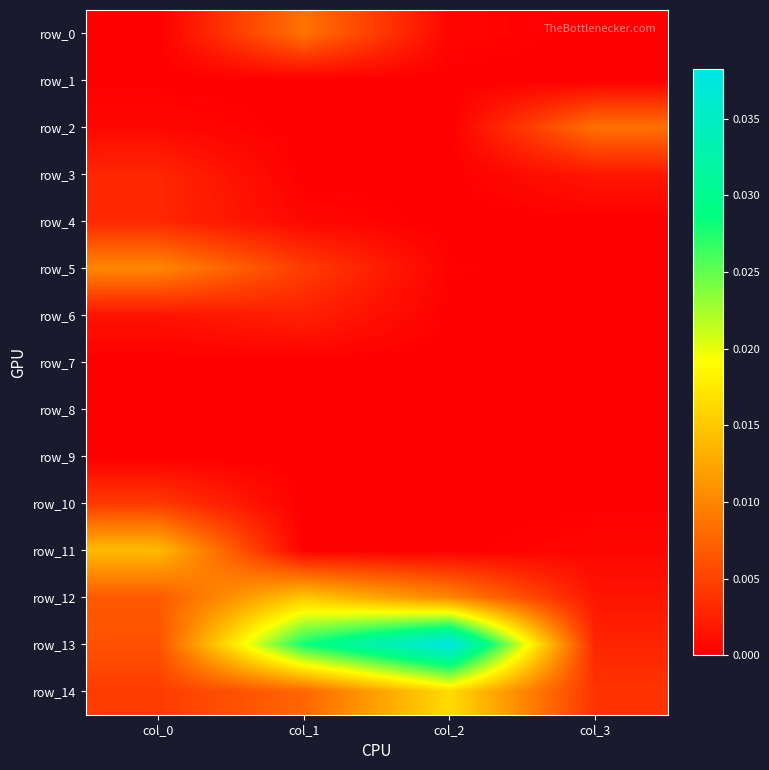

The value of row_10 at col_3 is 0.0. True or false?

True